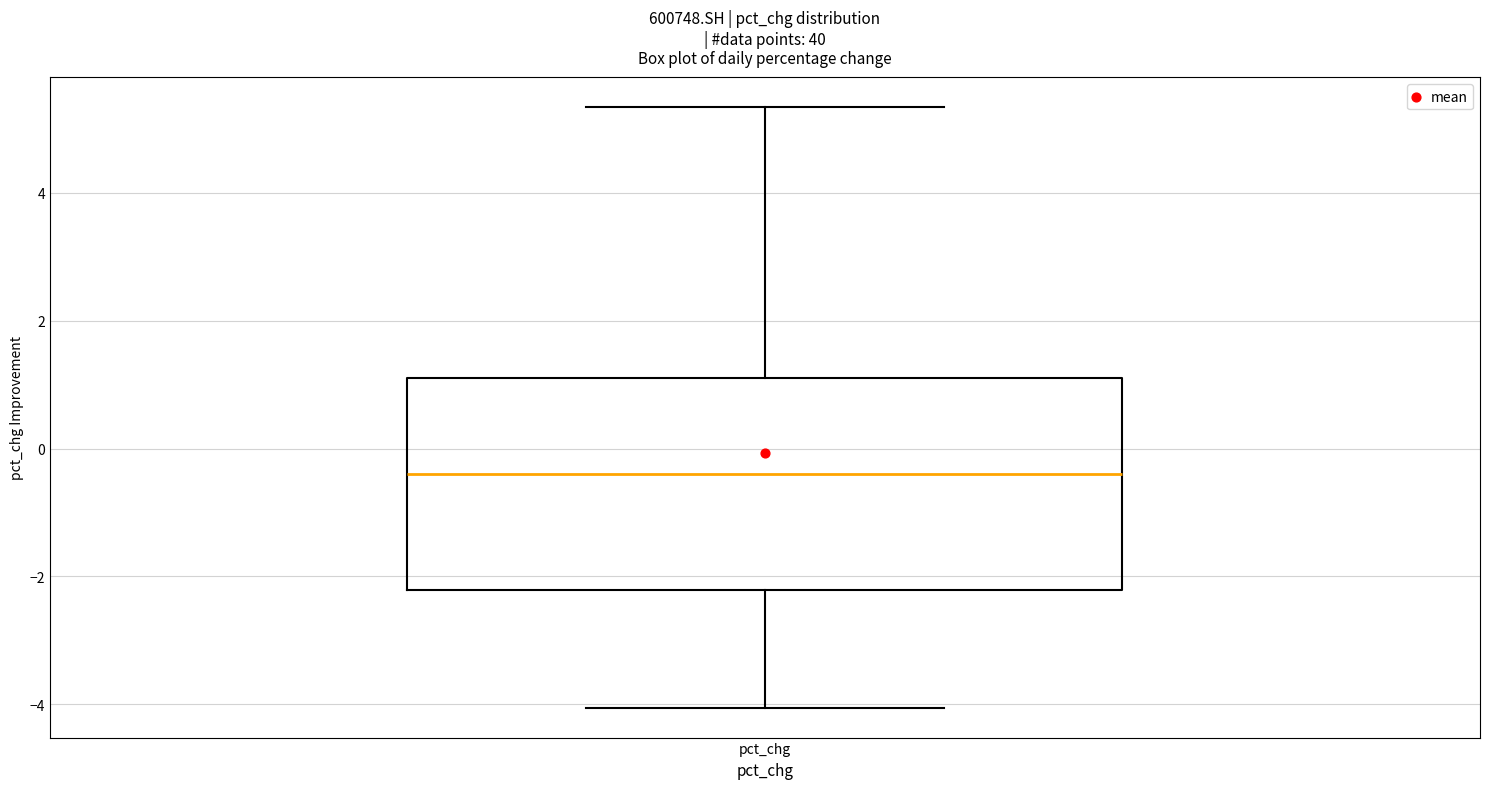

Where does the median line of the box for pct_chg sit on the y-axis? The values are not printed on the chart, so give them approximately, as read against the axis.

-0.4